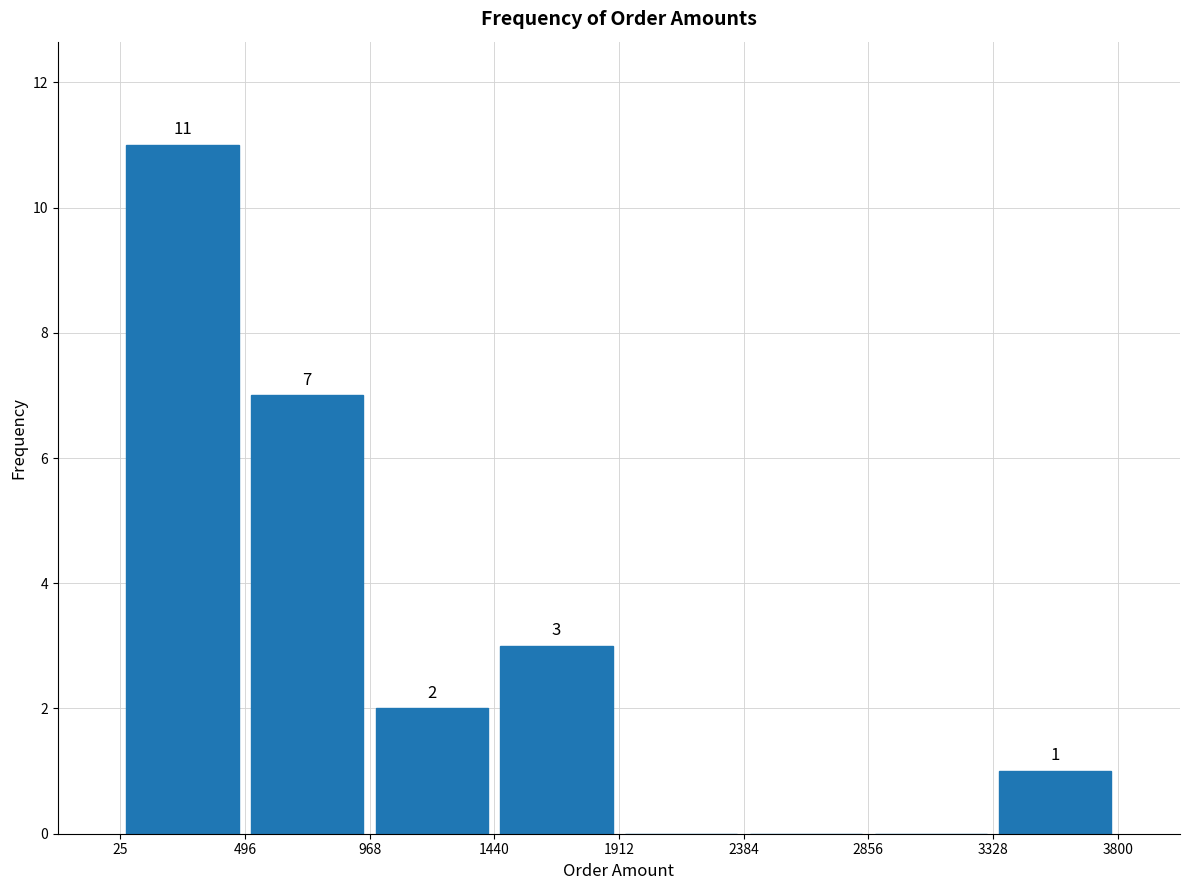

Which range on the x-axis has the tallest bar?

25 to 496